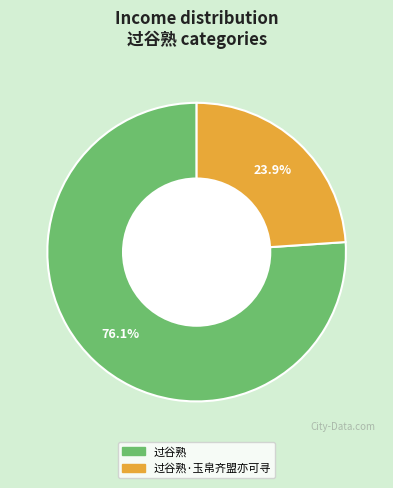

Is 过谷熟 the majority of the pie?

Yes